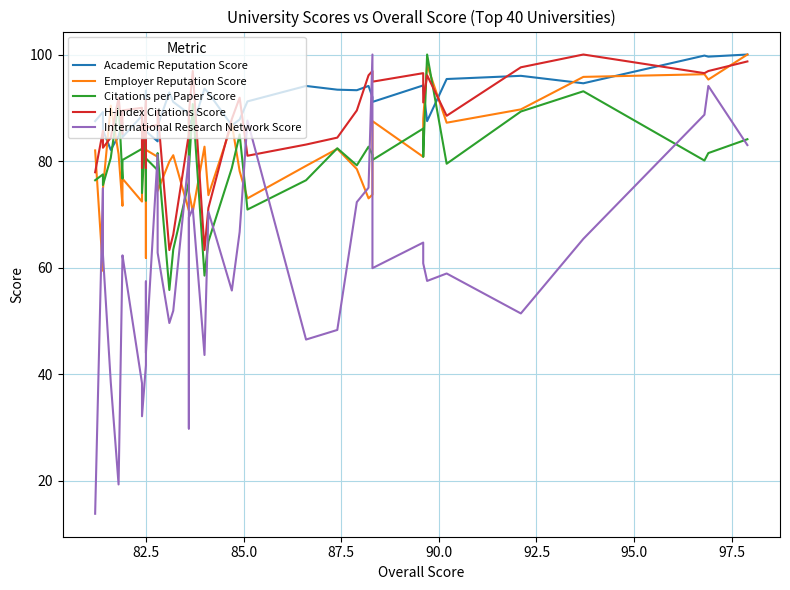

Reading left to right, list all the values displayed in this chart.

Academic Reputation Score: 87.5	89.2	85.8	82.1	84.7	87.2	84.5	88.5	87.6	84.7	93.2	85.6	83.7	86.6	92.9	91.1	88.9	88.7	87.9	86.6	93.6	92.8	86.7	87.8	91.2	94.1	93.4	93.3	94.1	92.0	91.1	94.2	93.5	87.5	95.4	96.0	94.6	99.8	99.6	100.0
Employer Reputation Score: 82.0	59.4	74.8	90.4	81.3	71.6	76.7	72.4	84.0	81.0	61.8	82.1	80.8	74.4	79.9	81.1	70.7	78.2	74.3	70.5	82.7	73.6	87.0	78.1	73.0	79.1	82.3	78.5	73.0	73.7	87.5	80.8	87.9	98.0	87.2	89.7	95.8	96.3	95.3	100.0
Citations per Paper Score: 76.4	77.5	75.5	80.6	91.1	76.7	80.2	82.3	74.0	87.2	72.6	80.5	78.3	81.5	55.8	63.4	76.1	87.8	78.3	90.7	58.5	64.9	78.7	85.0	70.9	76.4	82.4	79.2	82.7	81.2	80.2	86.1	80.8	100.0	79.5	89.3	93.1	80.1	81.5	84.1
H-index Citations Score: 77.9	85.7	82.5	84.4	91.9	85.1	89.5	90.0	78.7	91.5	78.7	86.3	86.8	89.5	63.3	66.2	85.1	89.0	89.0	96.9	63.3	71.2	87.9	91.9	81.0	83.1	84.4	89.5	96.1	96.9	94.9	96.5	91.0	96.1	88.5	97.6	100.0	96.5	96.9	98.7
International Research Network Score: 13.8	74.9	62.4	38.5	19.3	62.1	62.3	38.3	32.1	41.7	57.4	44.0	81.2	62.8	49.6	51.9	80.9	29.8	69.4	71.1	43.6	70.5	55.7	66.7	87.6	46.5	48.3	72.3	75.0	100.0	59.9	64.7	60.8	57.5	58.9	51.4	65.4	88.7	94.1	83.0